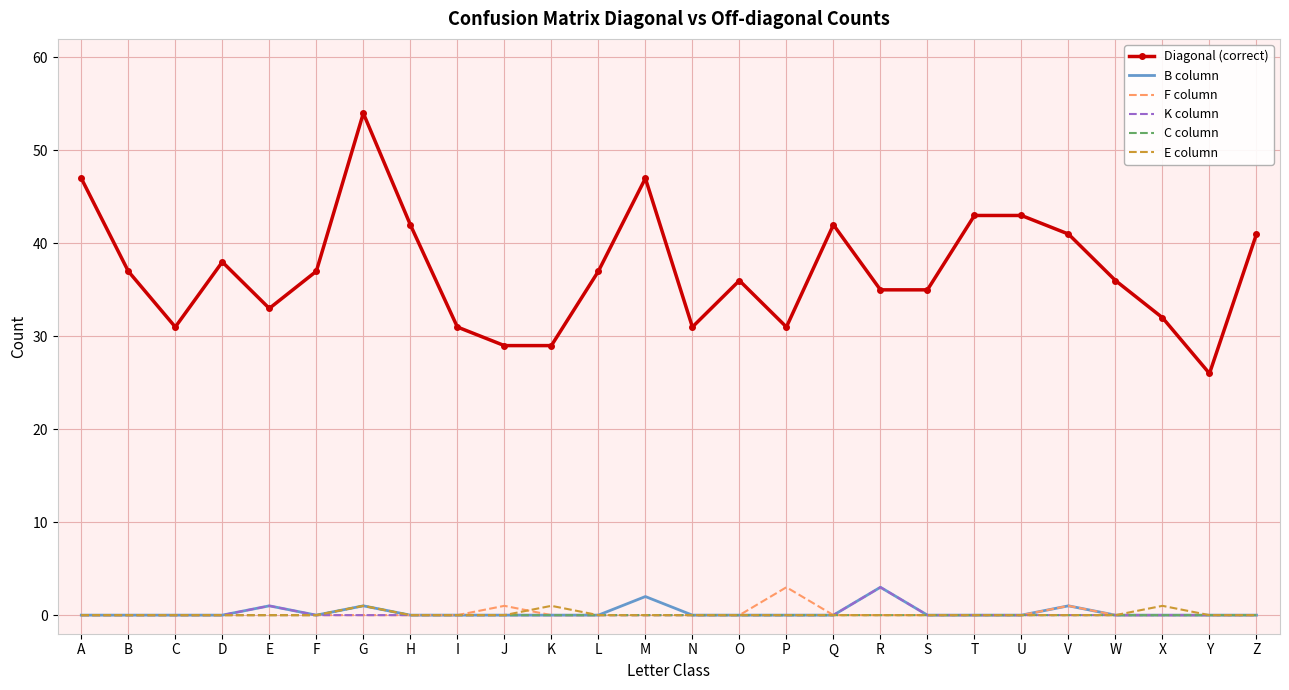

Reading left to right, transcribe all the data shown in this chart.

Diagonal (correct): 47	37	31	38	33	37	54	42	31	29	29	37	47	31	36	31	42	35	35	43	43	41	36	32	26	41
B column: 0	0	0	0	1	0	1	0	0	0	0	0	2	0	0	0	0	3	0	0	0	1	0	0	0	0
F column: 0	0	0	0	0	0	0	0	0	1	0	0	0	0	0	3	0	0	0	0	0	1	0	0	0	0
K column: 0	0	0	0	1	0	0	0	0	0	0	0	0	0	0	0	0	3	0	0	0	0	0	0	0	0
C column: 0	0	0	0	0	0	1	0	0	0	0	0	0	0	0	0	0	0	0	0	0	0	0	0	0	0
E column: 0	0	0	0	0	0	1	0	0	0	1	0	0	0	0	0	0	0	0	0	0	0	0	1	0	0